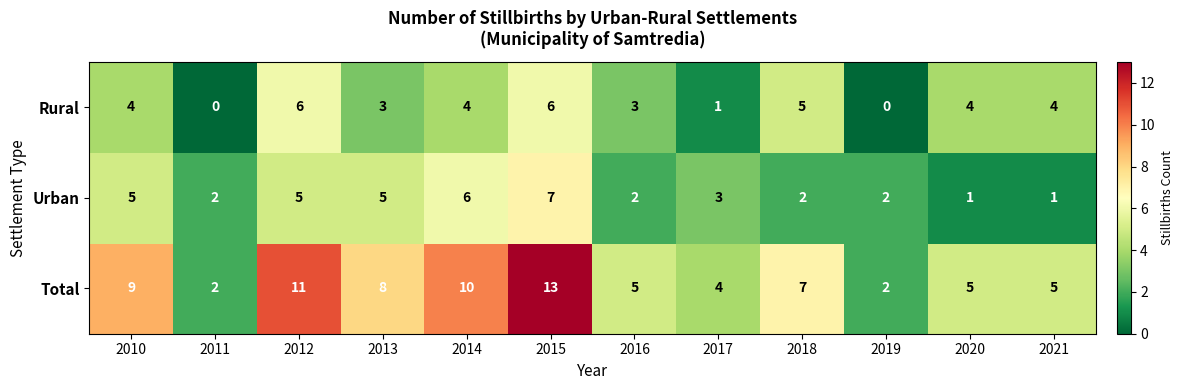

How many Rural values are between 3 and 5?

7